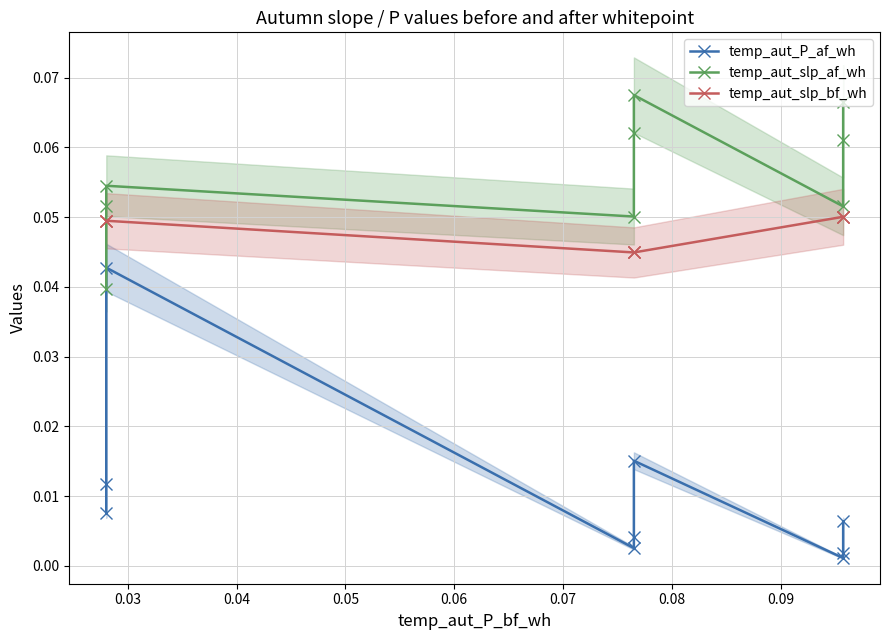

How many data points does each series have?

9